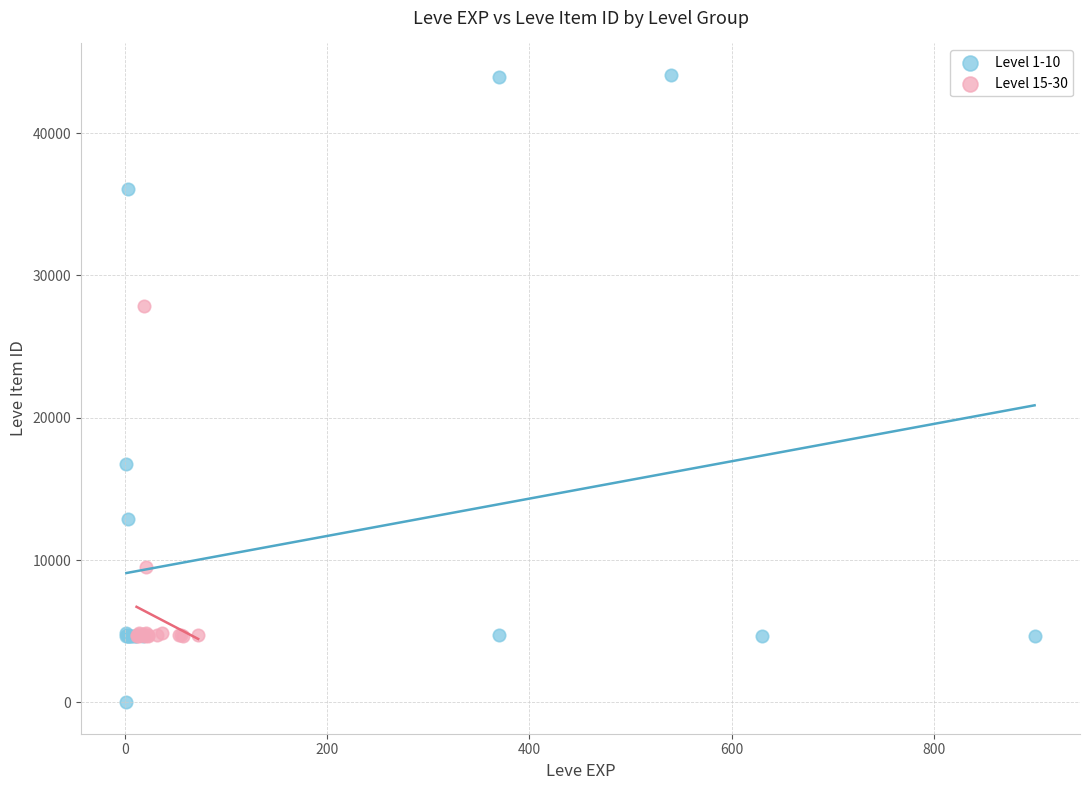

Which series has the widest spread of Y values?

Level 1-10